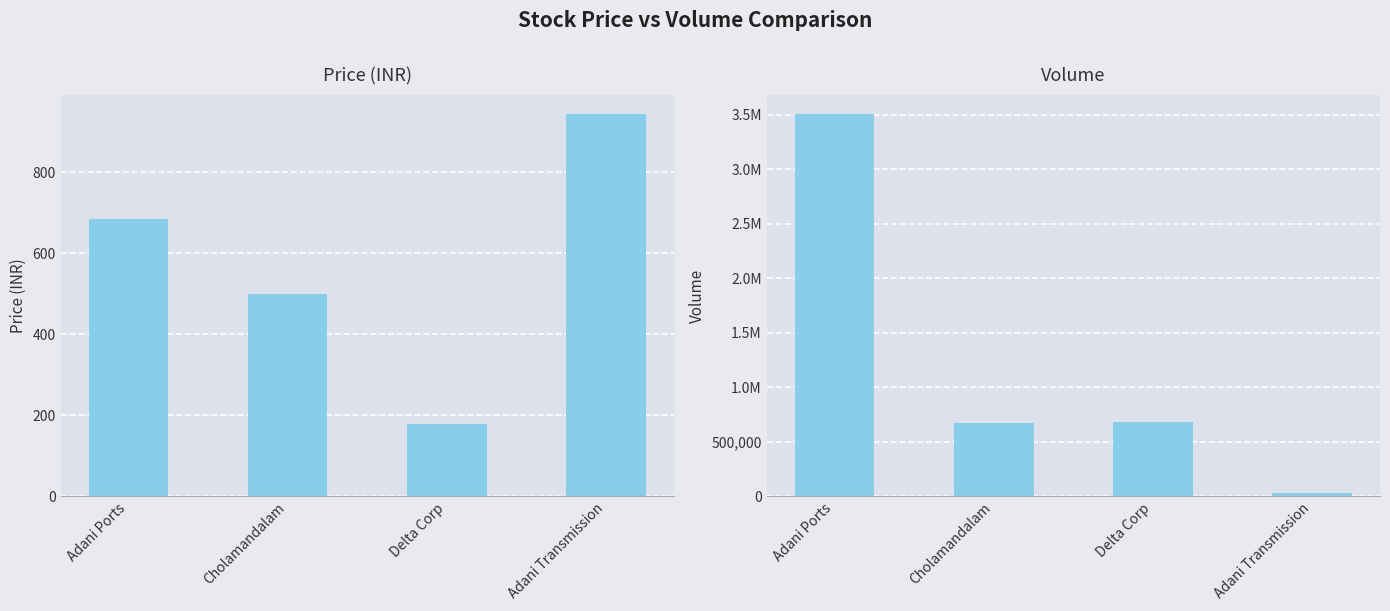

What is the spread (max minus min) of values at Adani Transmission?

24545.0